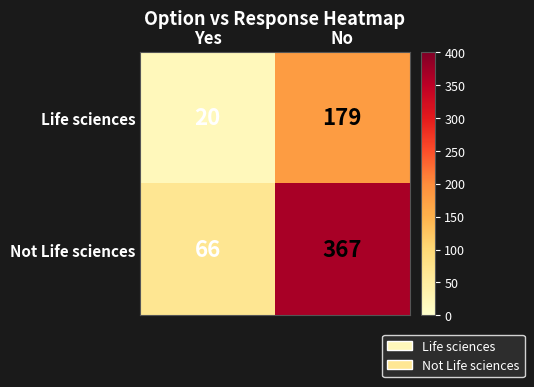

Rank the series by their maximum value, from highest to lowest.

Not Life sciences, Life sciences